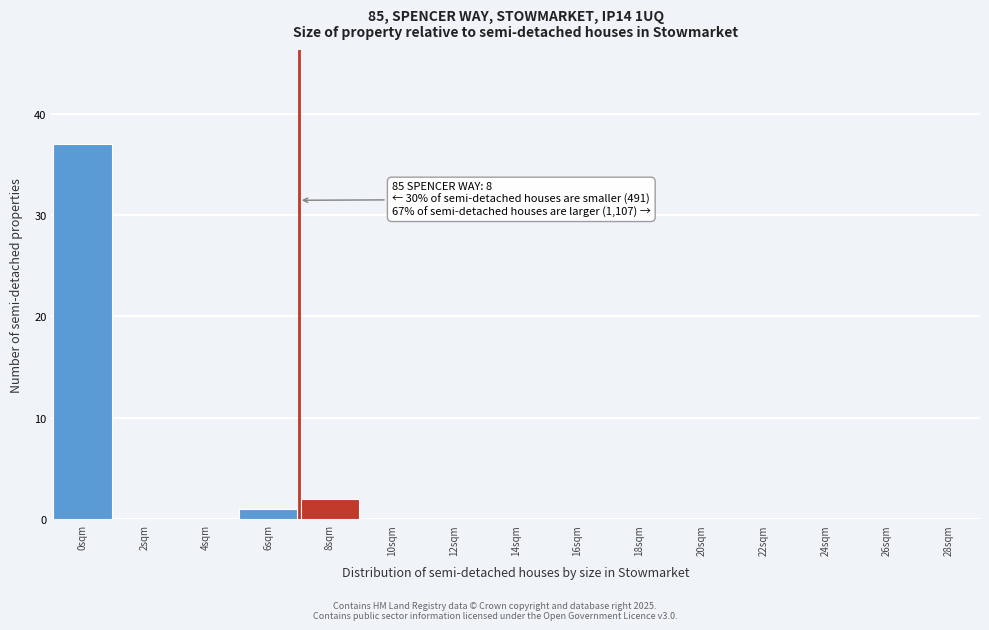

Reading left to right, transcribe all the data shown in this chart.

0sqm=37	2sqm=0	4sqm=0	6sqm=1	8sqm=2	10sqm=0	12sqm=0	14sqm=0	16sqm=0	18sqm=0	20sqm=0	22sqm=0	24sqm=0	26sqm=0	28sqm=0